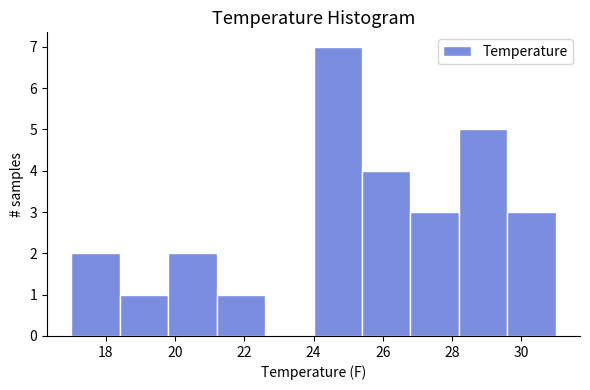

Over which range of the x-axis is the bar tallest?

24.0 to 25.4